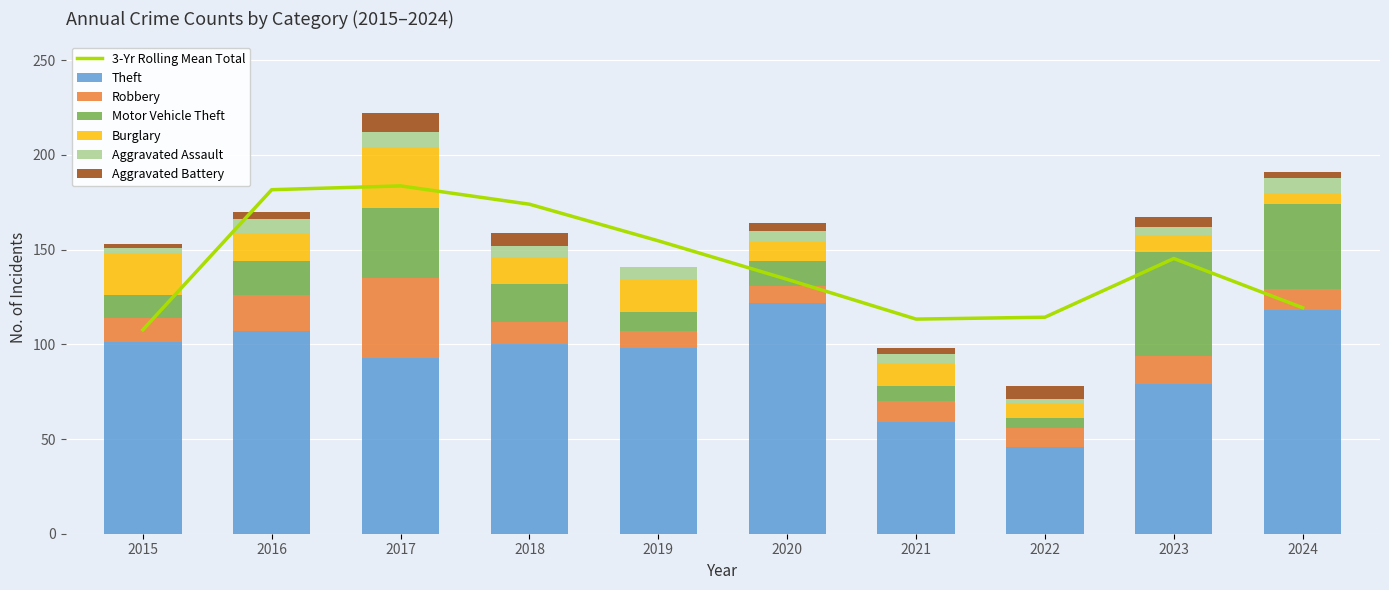

How many bars are there in total?

60